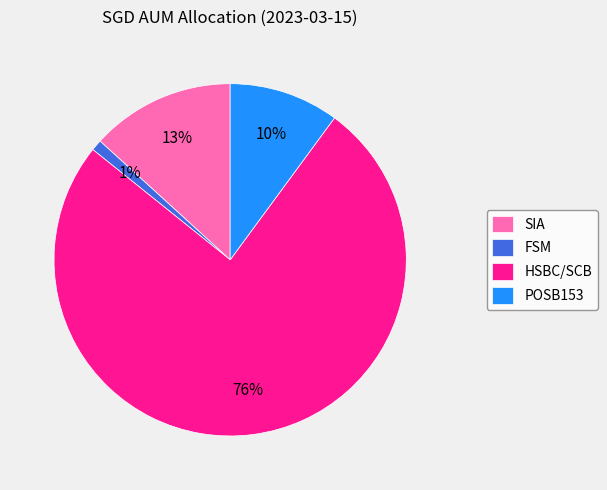

What is the smallest slice in the pie chart?

FSM